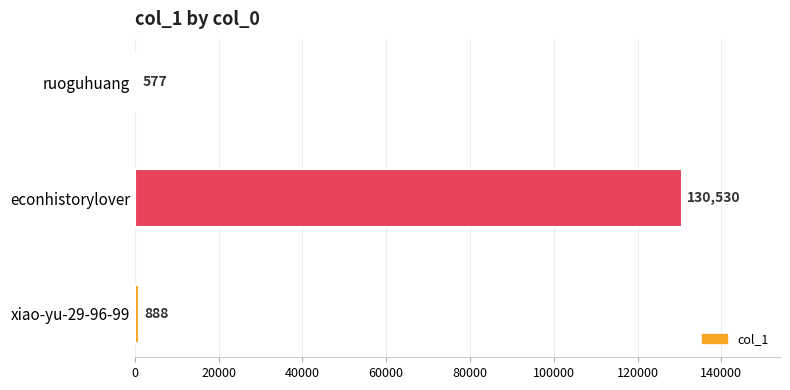

Are the bars horizontal?

Yes